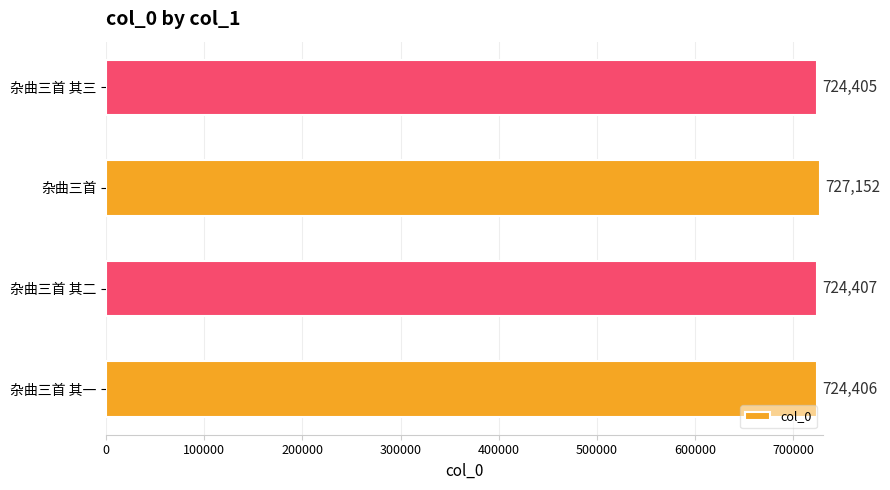

Which has a higher value, 杂曲三首 其三 or 杂曲三首 其一?

杂曲三首 其一